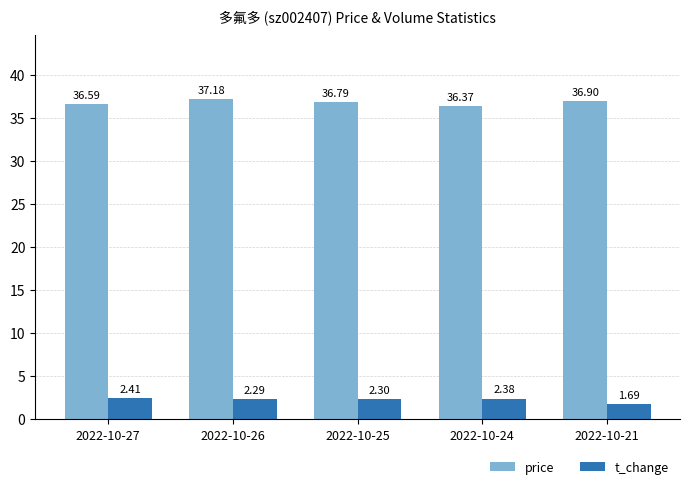

Count the number of categories in the chart.

5